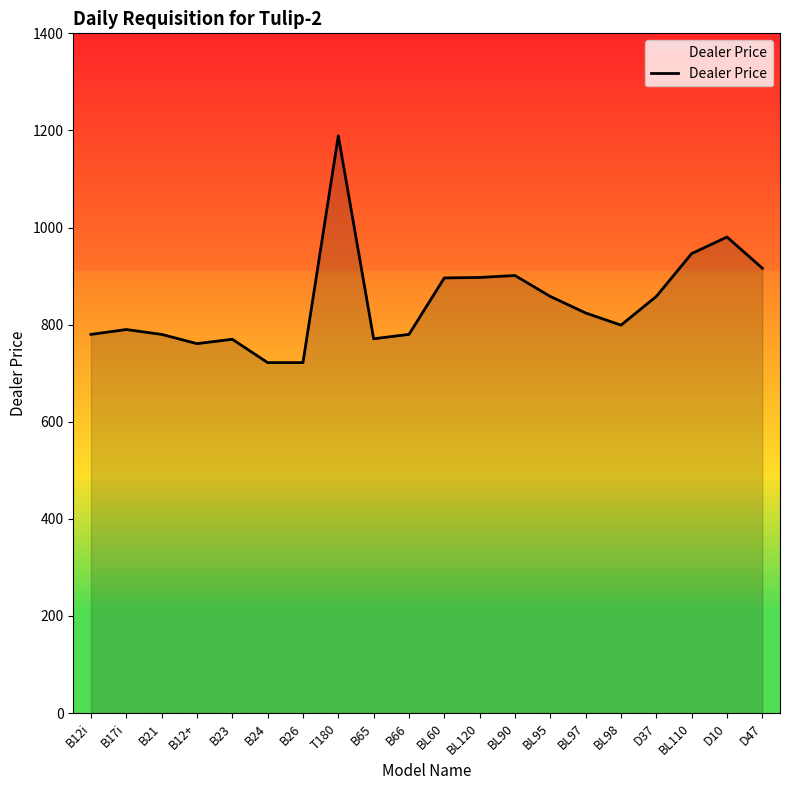

Which category has the highest value across all series?

T180